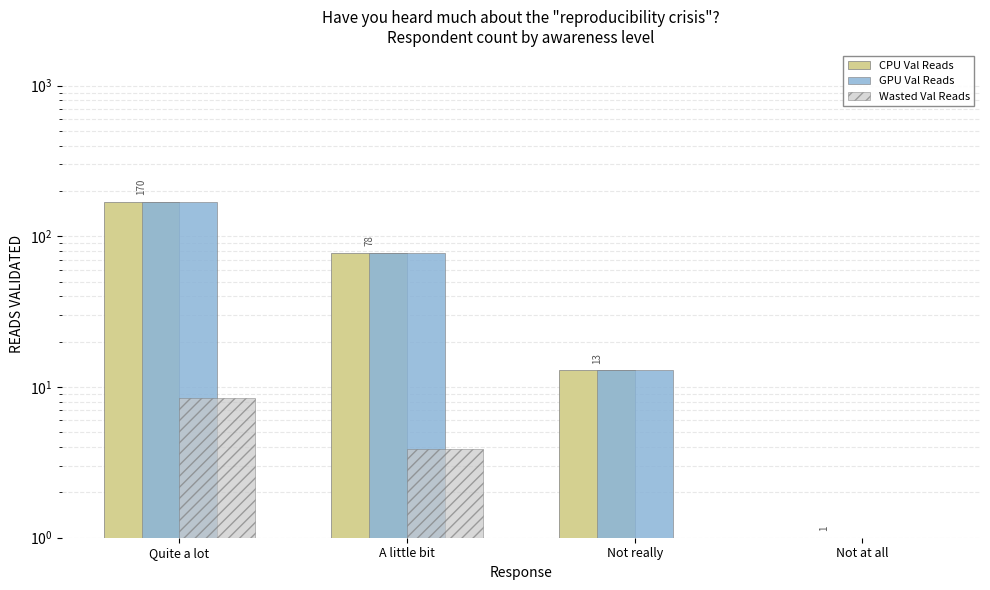

Reading left to right, extract all data points from this chart.

CPU Val Reads: Quite a lot=170.0	A little bit=78.0	Not really=13.0	Not at all=1.0
GPU Val Reads: Quite a lot=170.0	A little bit=78.0	Not really=13.0	Not at all=1.0
Wasted Val Reads: Quite a lot=8.5	A little bit=3.9	Not really=0.7	Not at all=0.1